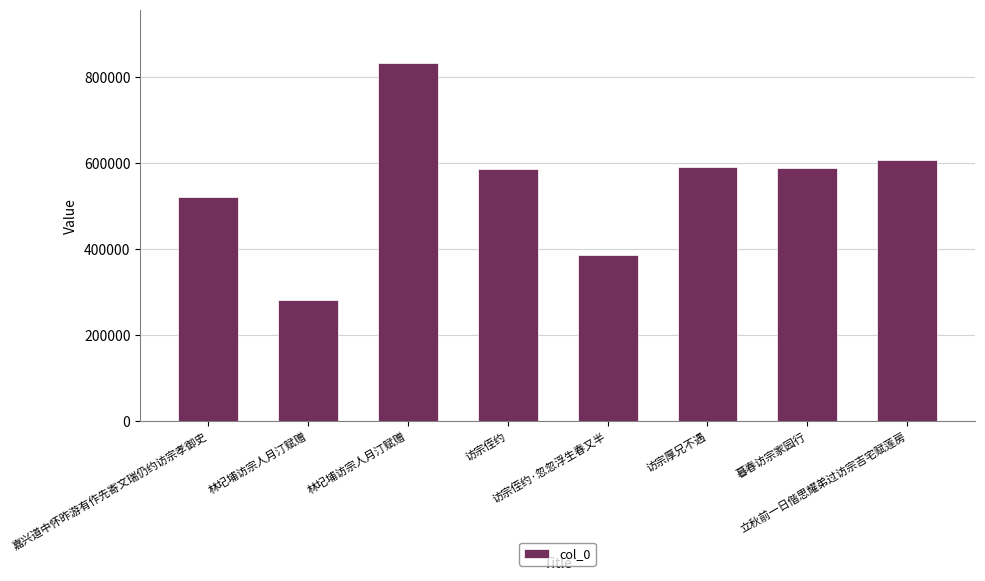

How many values are below 589368?

4